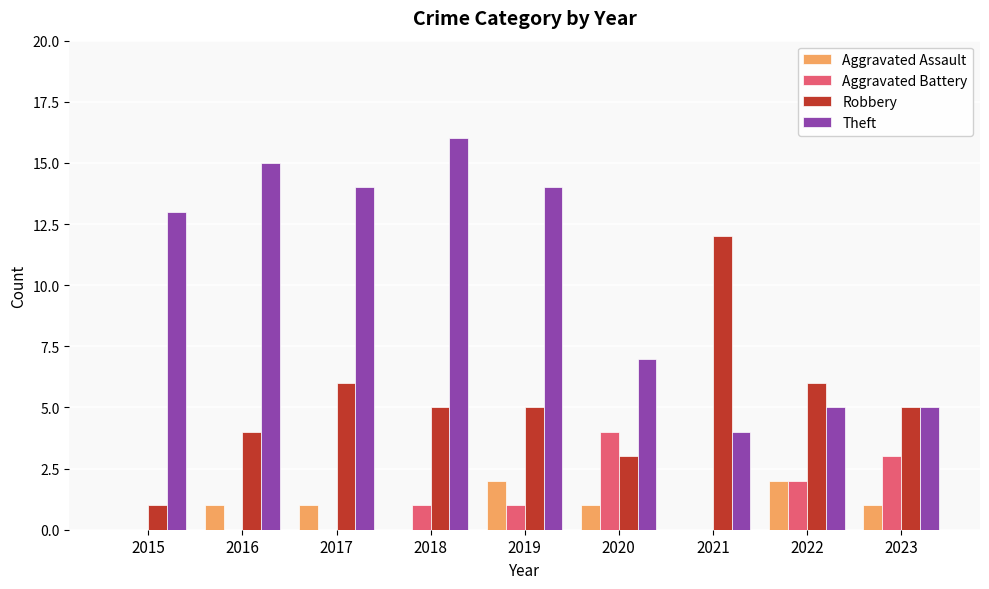

What is the maximum value for Theft?

16